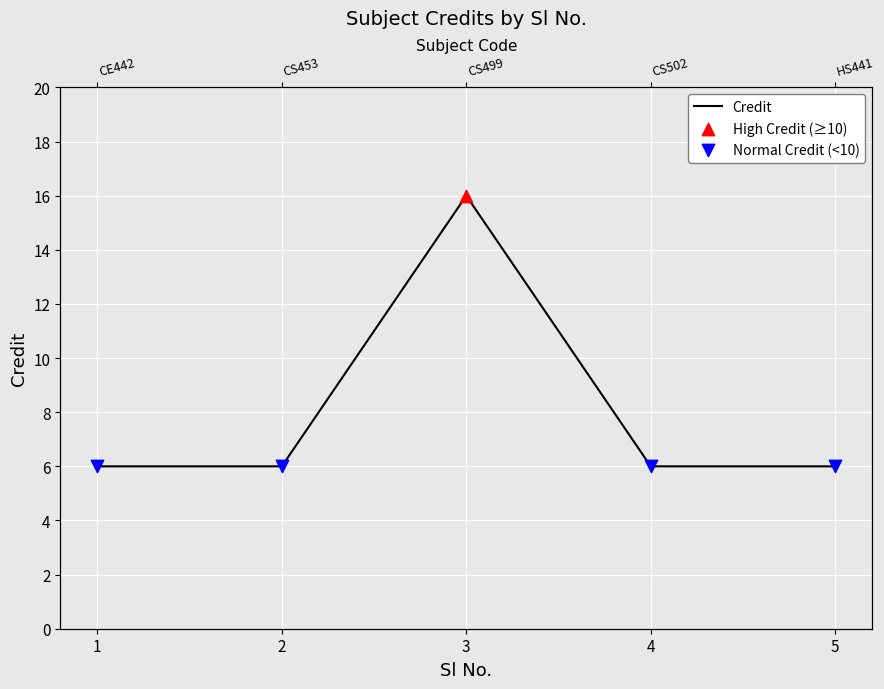

What is the change in value from 2 to 3?

+10